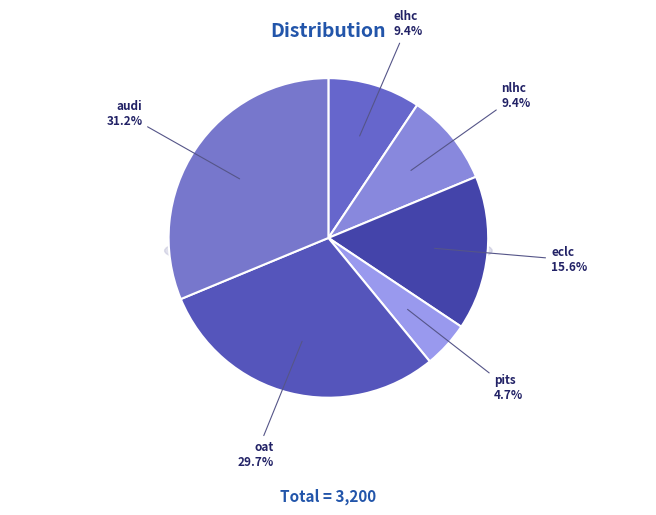

How many slices are in this pie chart?

6